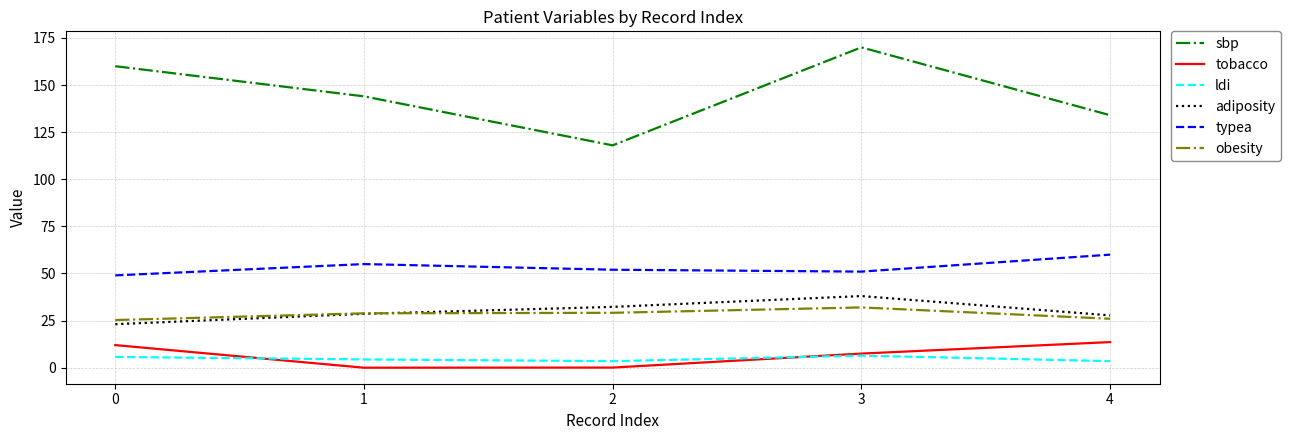

Is it true that ldi equals 4.4 at 1?

True